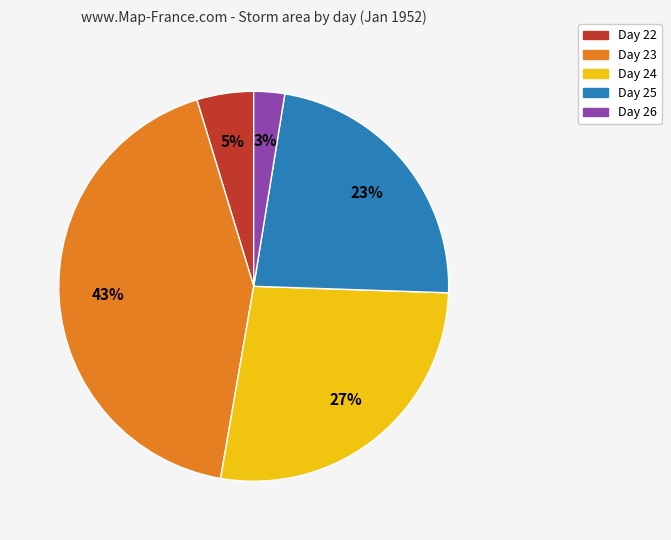

Does any single category account for the majority?

No